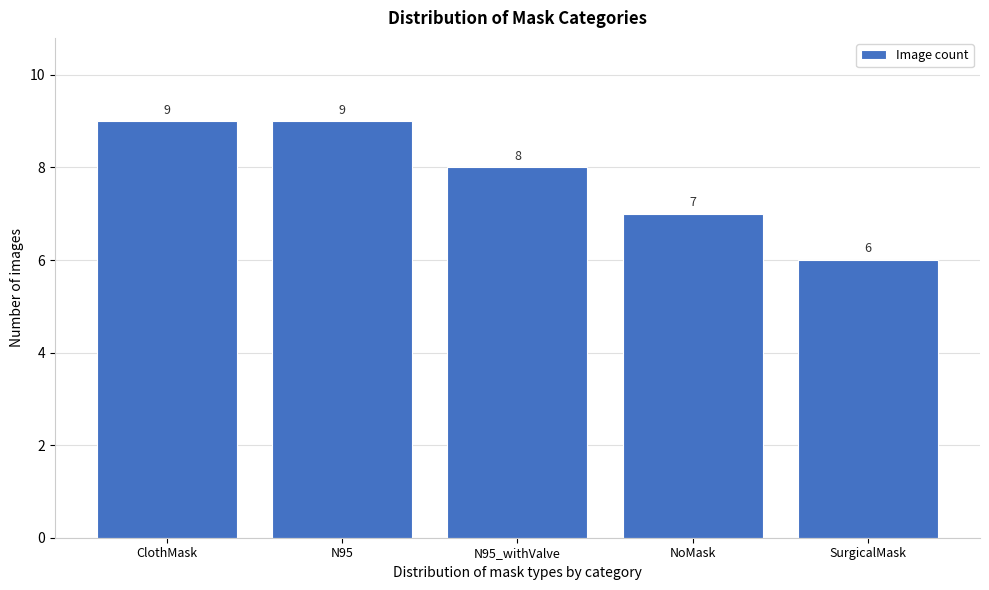

Reading left to right, list all the values displayed in this chart.

ClothMask=9	N95=9	N95_withValve=8	NoMask=7	SurgicalMask=6